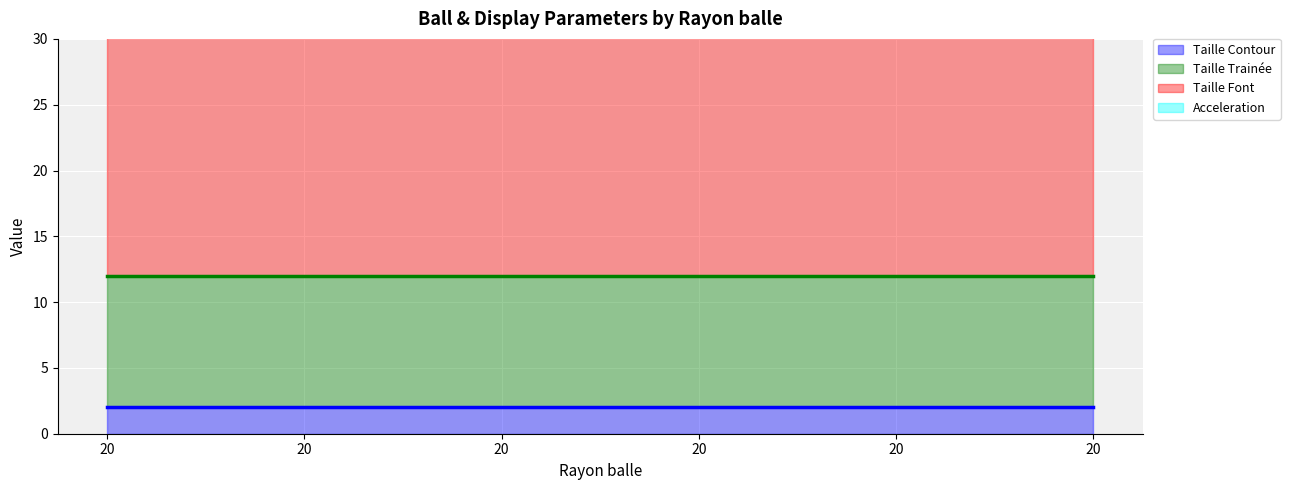

Reading right to left, list all the values displayed in this chart.

Taille Contour (line): 20=2.0	20=2.0	20=2.0	20=2.0	20=2.0	20=2.0
Taille Trainée (line): 20=12.0	20=12.0	20=12.0	20=12.0	20=12.0	20=12.0
Taille Font (line): 20=37.0	20=37.0	20=37.0	20=37.0	20=37.0	20=37.0
Acceleration (line): 20=37.3	20=37.3	20=37.3	20=37.3	20=37.3	20=37.3